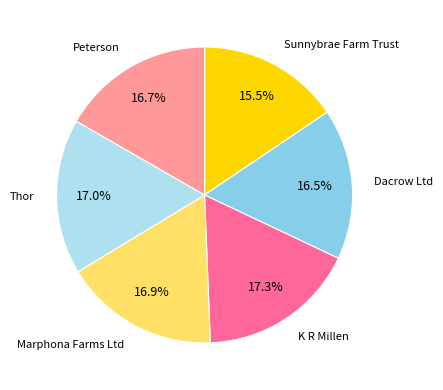

To the nearest percent, what is the difference between the largest and smallest slice percentages?

2%